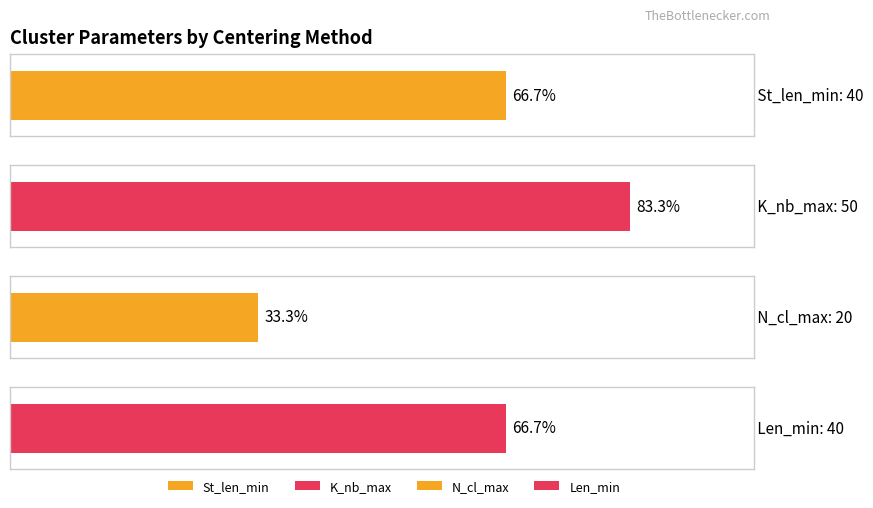

Are the bars grouped side by side (vs. stacked)?

Yes